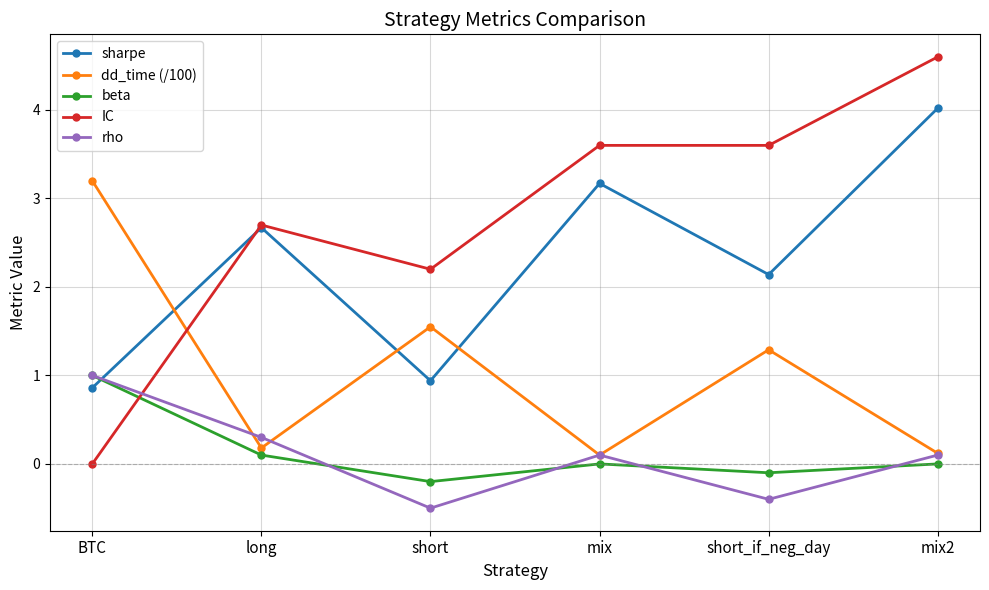

What are all the series names shown in the legend?

sharpe, dd_time (/100), beta, IC, rho